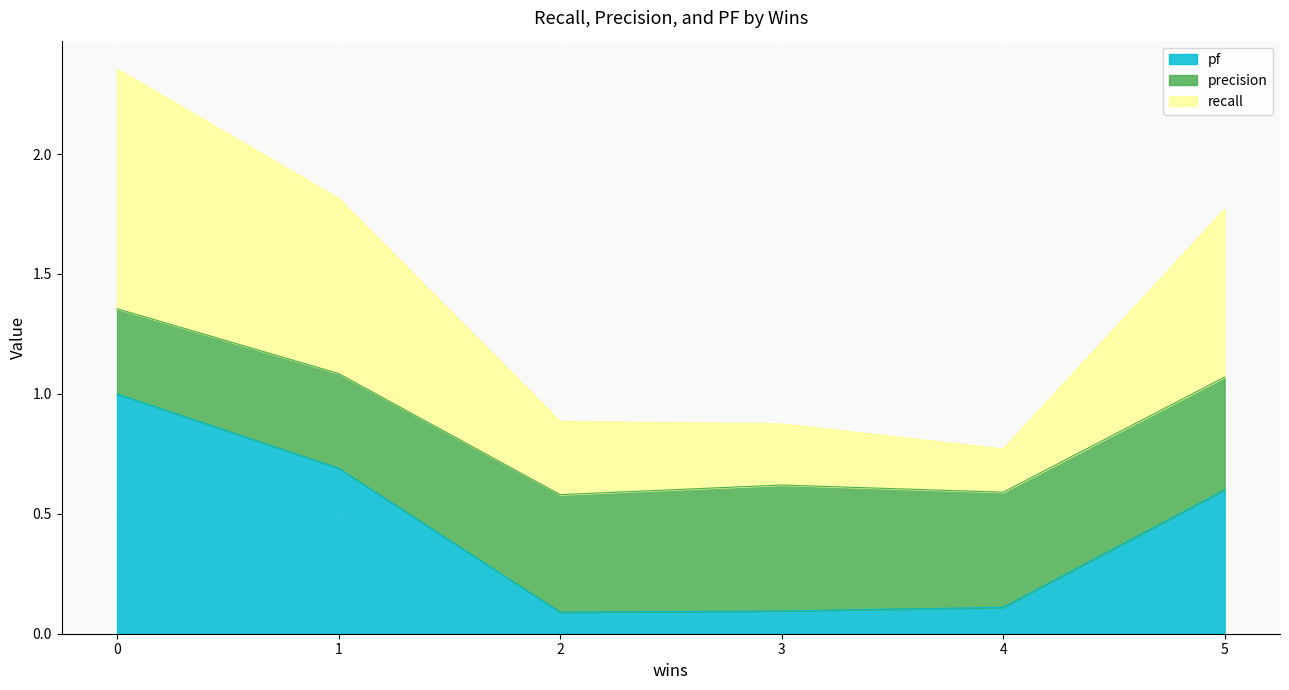

True or false: recall and pf cross at least once.

False